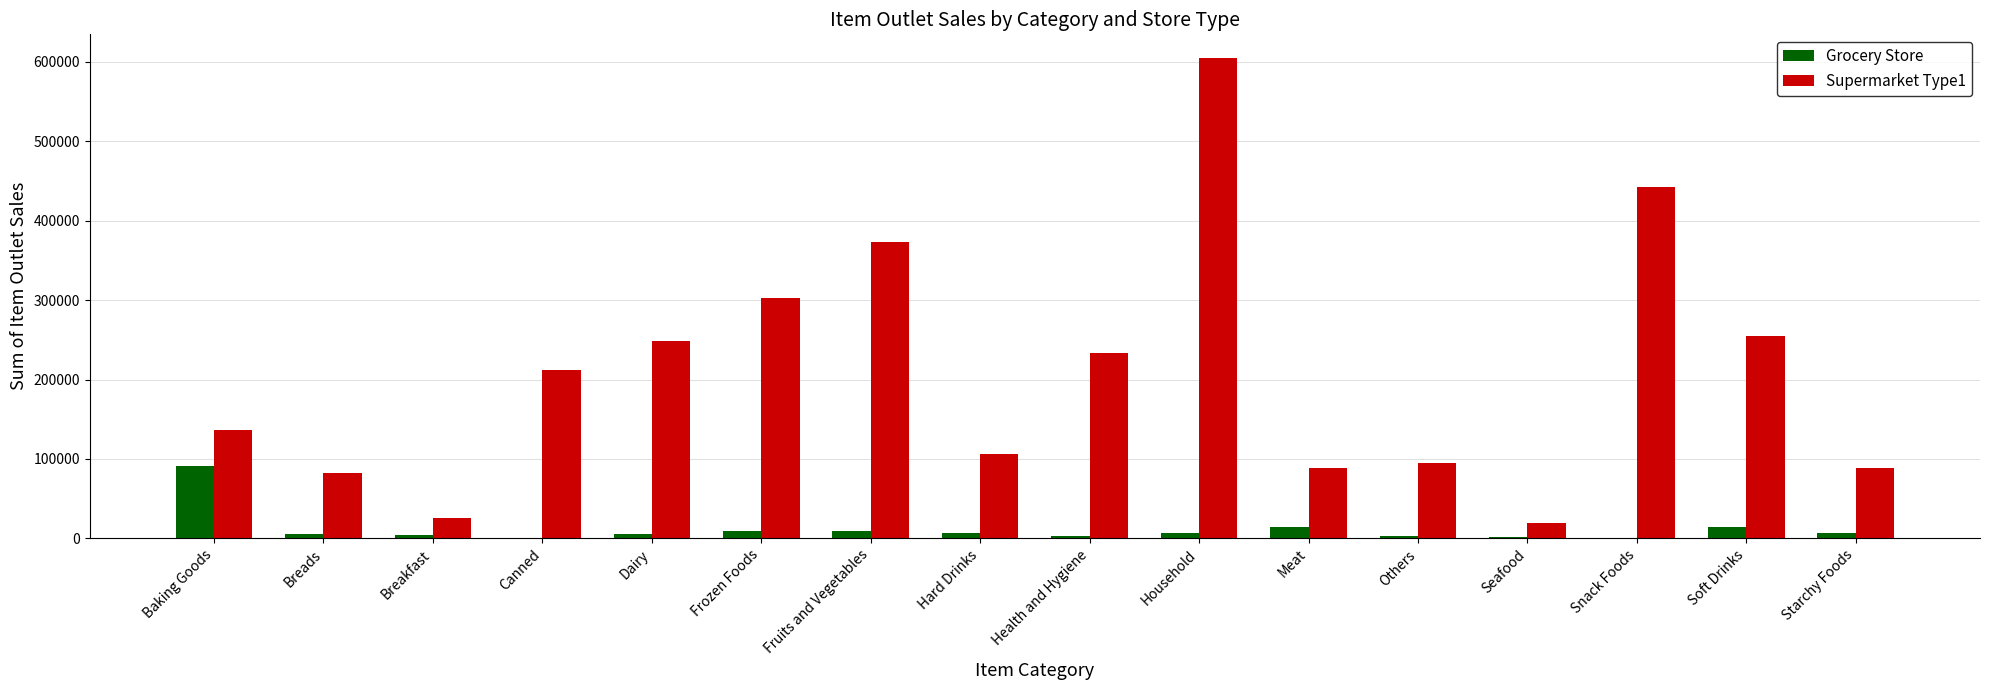

Are the bars horizontal?

No